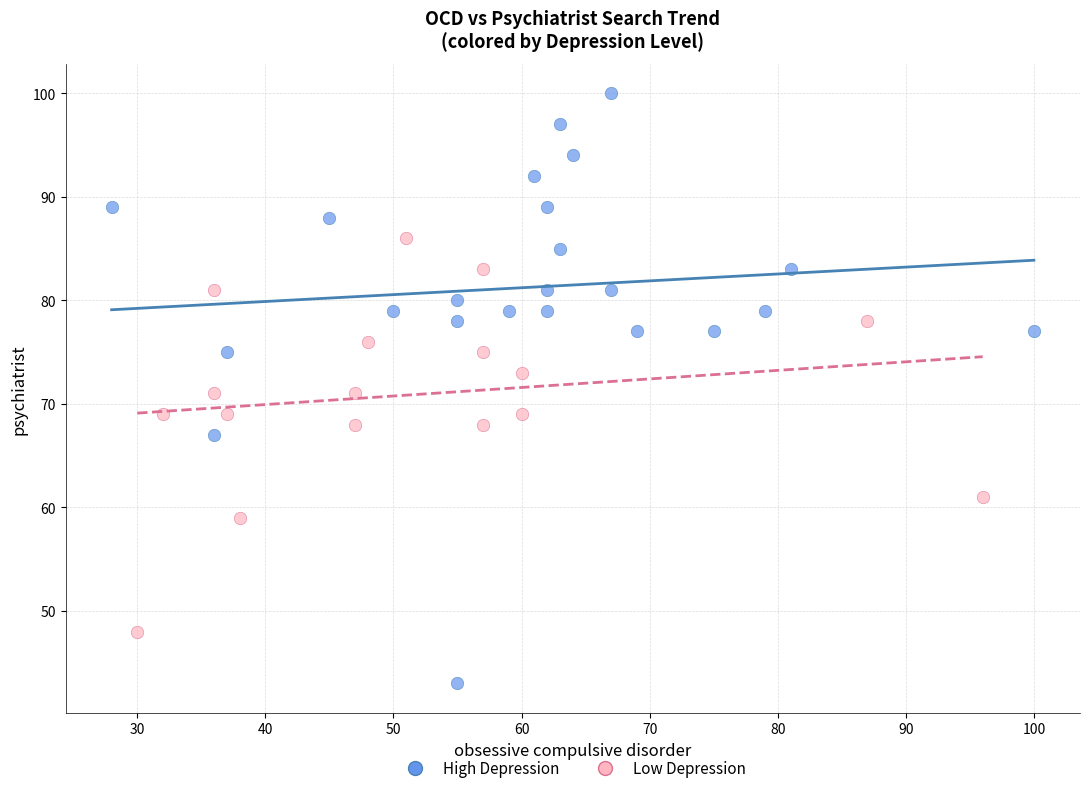

Which series reaches the minimum Y coordinate?

High Depression